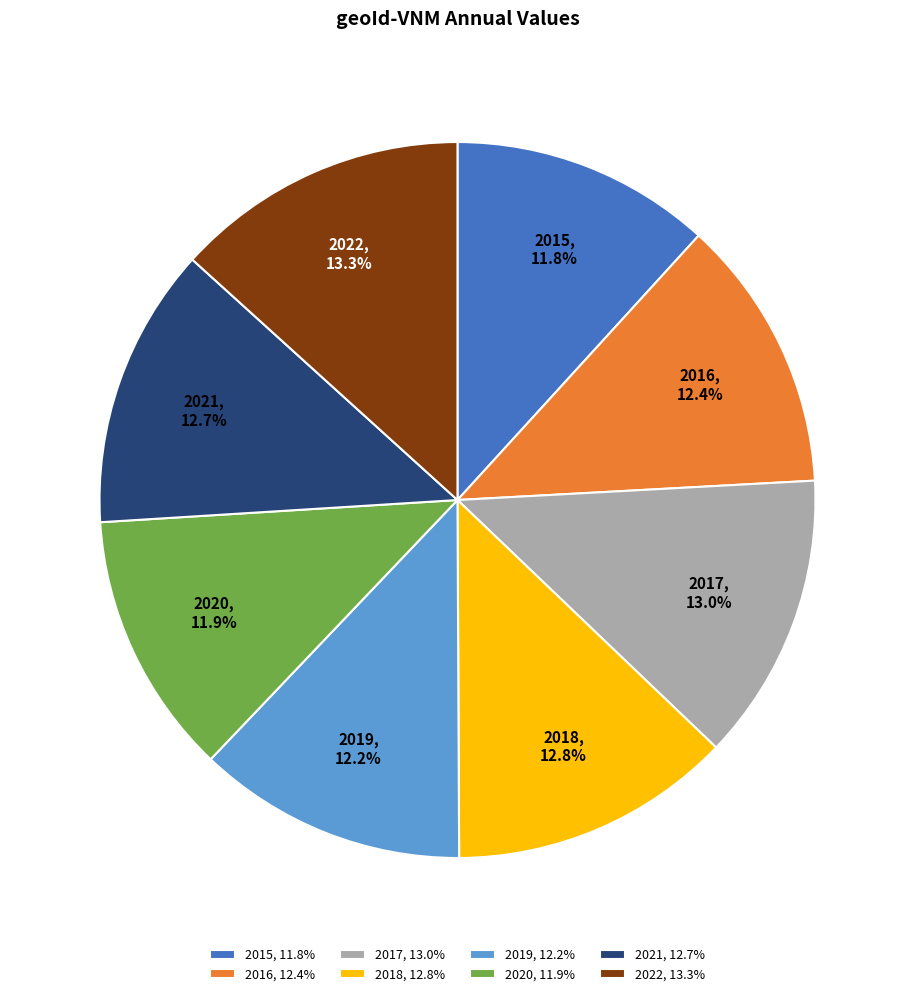

Does any single category account for the majority?

No